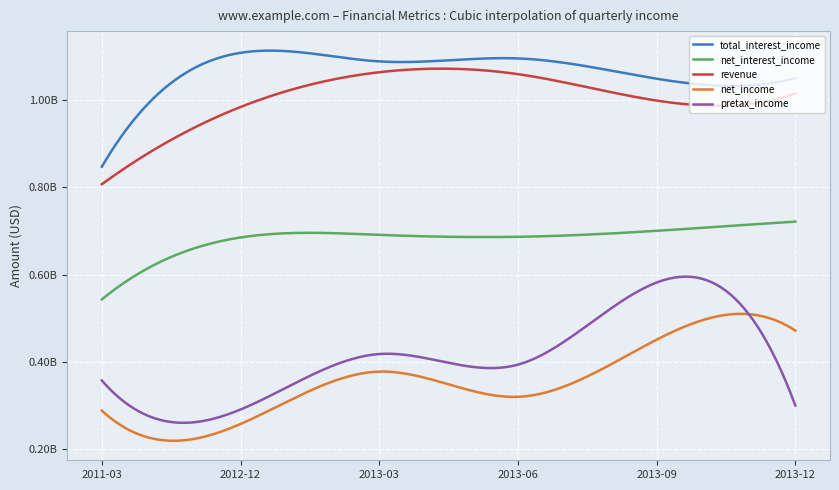

List the labels in order of pretax_income value, smallest first.

2012-12, 2013-12, 2011-03, 2013-06, 2013-03, 2013-09